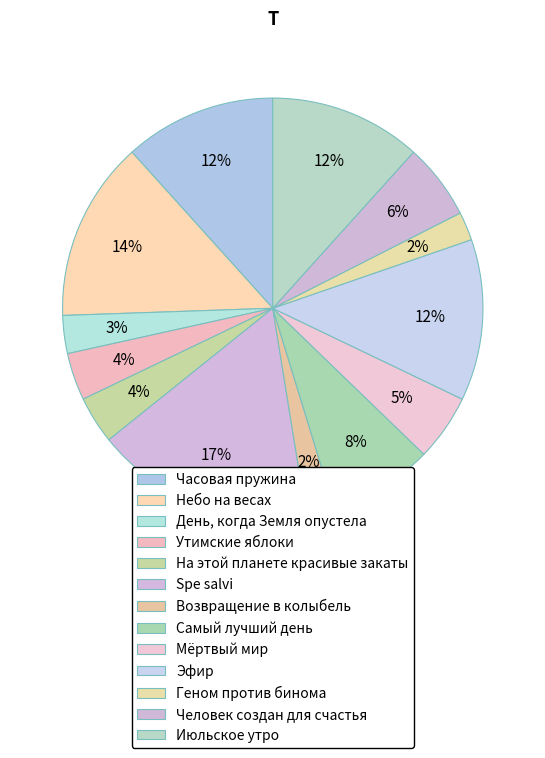

Count the number of slices in the pie.

13